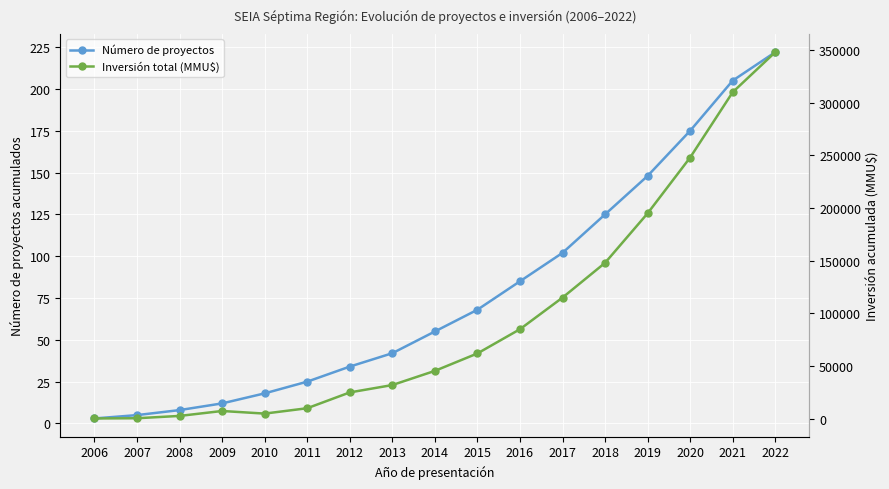

Reading right to left, transcribe all the data shown in this chart.

Número de proyectos: 222	205	175	148	125	102	85	68	55	42	34	25	18	12	8	5	3
Inversión total (MMU$): 348000	310000	248000	195000	148000	115000	85000	62000	45450	32000	25000	10000	4900	7380	2691	500	291